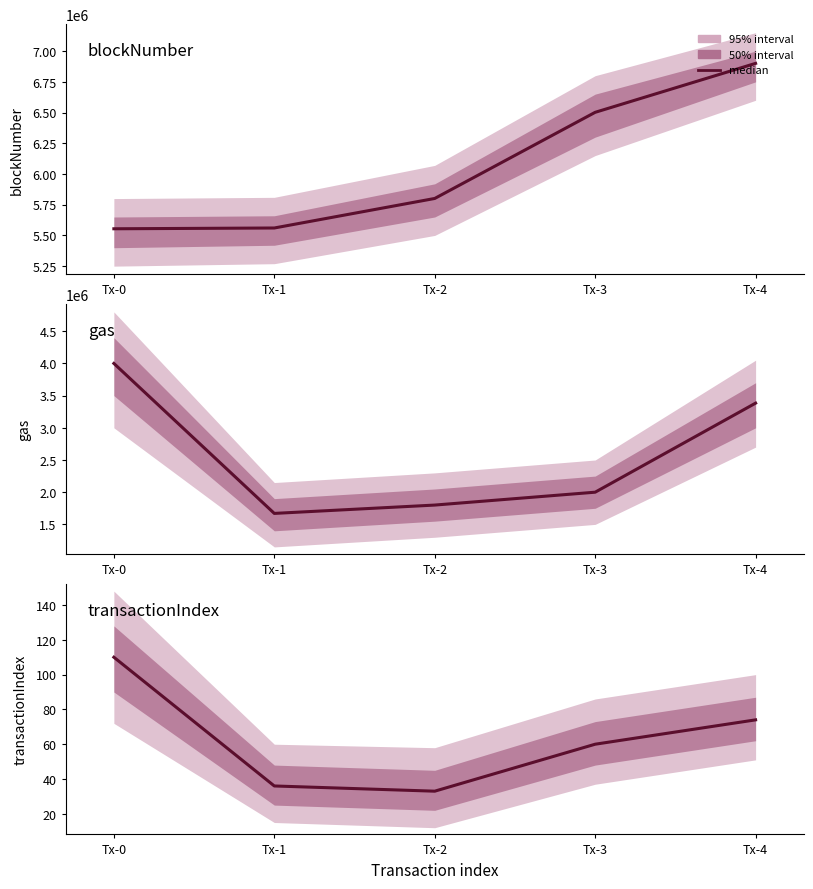

Which category has the highest value across all series?

Tx-4